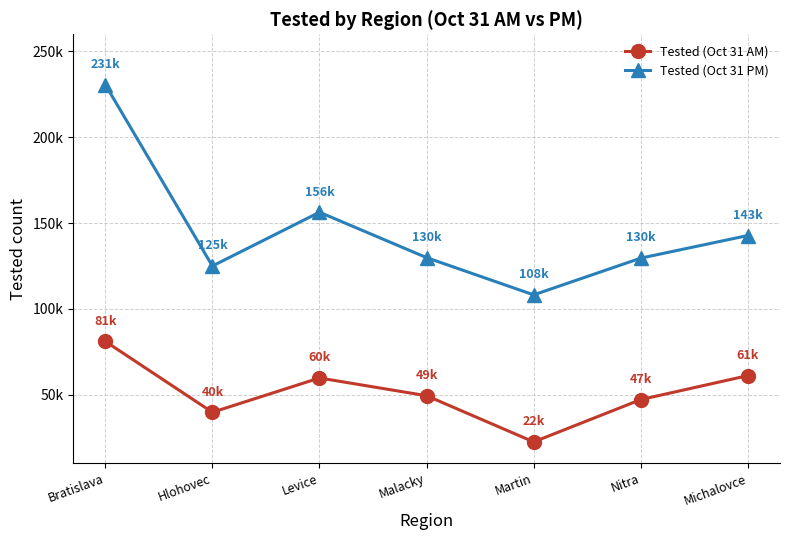

What are all the series names shown in the legend?

Tested (Oct 31 AM), Tested (Oct 31 PM)